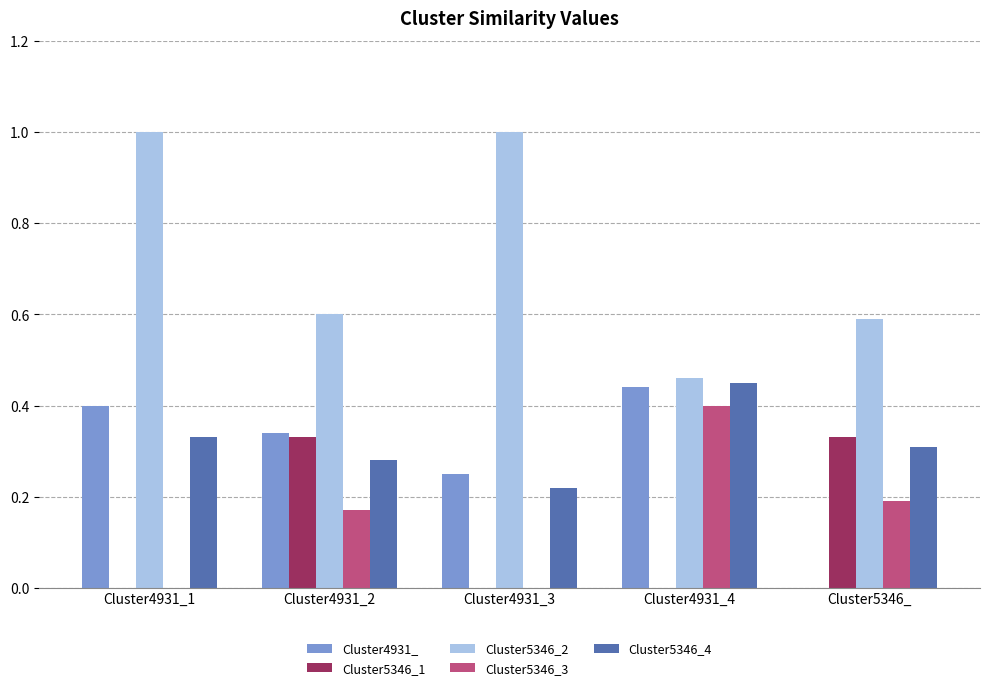

What is the total value across all series at Cluster4931_3?

1.5